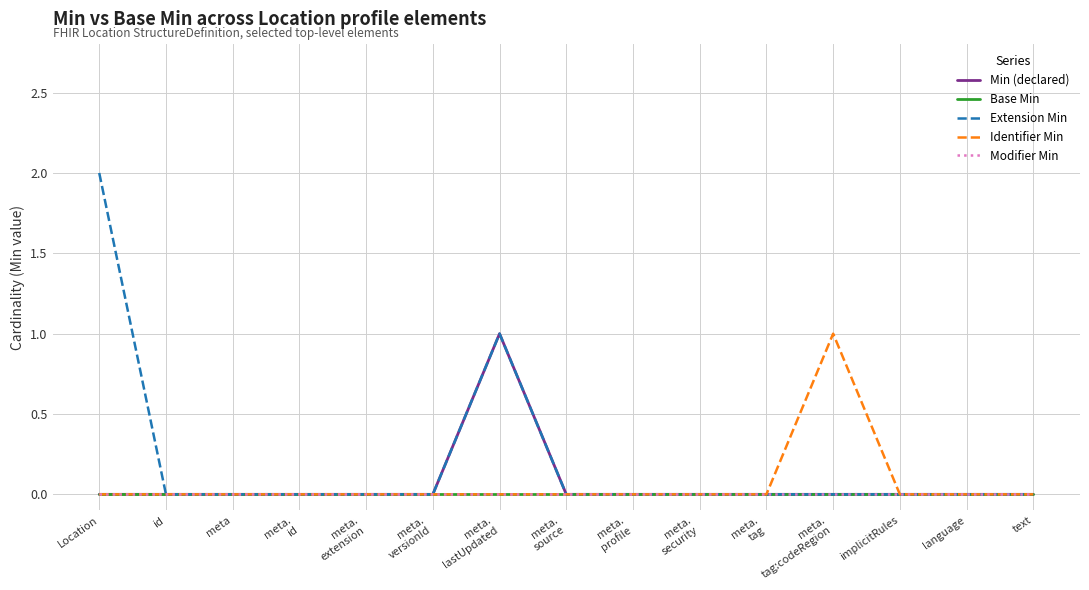

Reading right to left, list all the values displayed in this chart.

Min (declared): 0	0	0	0	0	0	0	0	1	0	0	0	0	0	0
Base Min: 0	0	0	0	0	0	0	0	0	0	0	0	0	0	0
Extension Min: 0	0	0	0	0	0	0	0	1	0	0	0	0	0	2
Identifier Min: 0	0	0	1	0	0	0	0	0	0	0	0	0	0	0
Modifier Min: 0	0	0	0	0	0	0	0	0	0	0	0	0	0	0